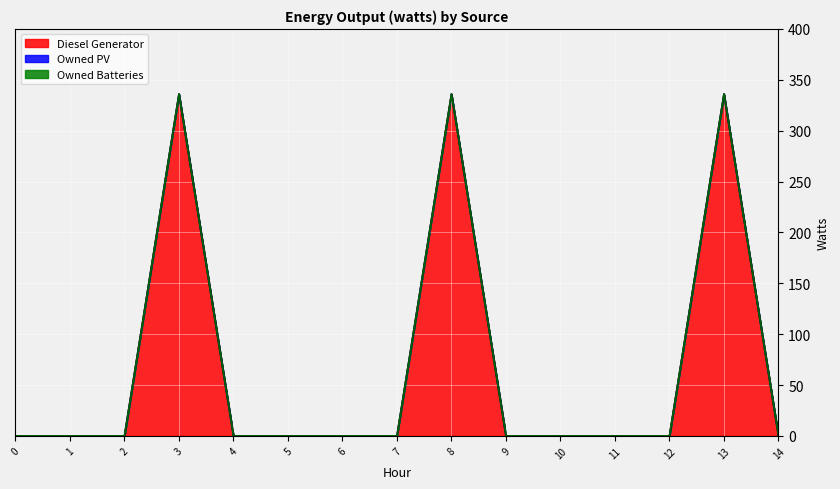

True or false: Owned PV has more than 0 points higher than both neighbors.

False